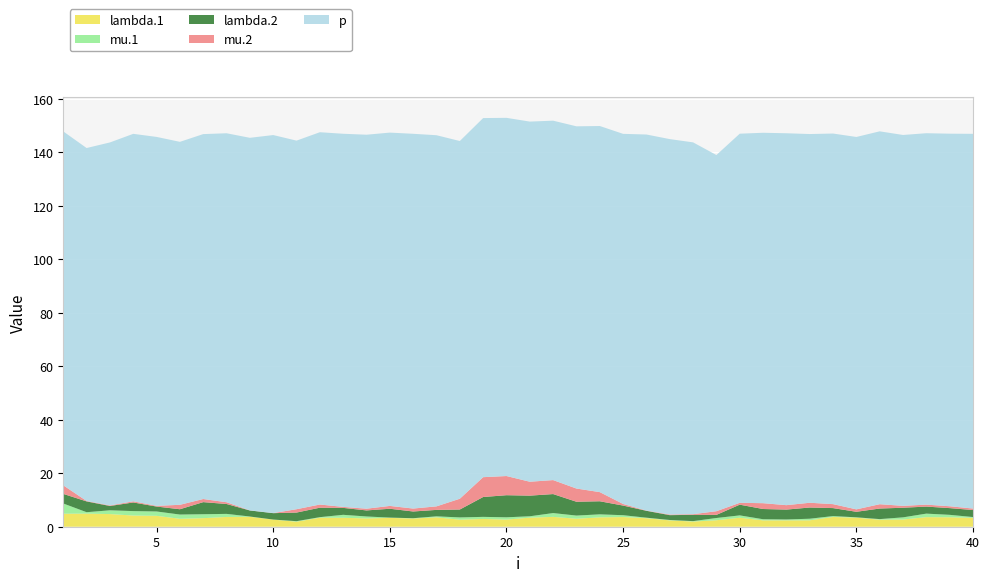

Reading left to right, extract all data points from this chart.

lambda.1: 4.9	4.9	4.7	4.2	4.1	3.0	3.2	3.7	3.7	2.7	1.9	3.4	3.4	3.1	3.3	3.1	3.5	2.6	2.9	2.7	3.4	3.7	3.0	3.5	3.6	3.2	2.4	1.9	2.4	3.4	2.4	2.4	2.4	3.6	3.4	2.6	2.7	3.6	3.5	3.3
mu.1: 3.8	0.5	1.4	1.7	1.6	1.6	1.5	1.1	0.1	0.0	0.2	0.2	1.1	0.7	0.1	0.1	0.4	0.8	0.8	0.9	0.5	1.4	1.2	1.1	0.7	0.2	0.1	0.2	0.8	0.9	0.4	0.3	0.6	0.3	0.1	0.2	0.8	1.3	0.9	0.3
lambda.2: 3.6	4.0	1.6	3.2	1.8	2.0	4.5	3.7	2.3	2.4	3.2	3.5	2.6	2.3	3.3	2.5	2.4	3.0	7.4	8.3	7.7	7.1	5.2	4.9	3.6	2.6	1.8	2.3	1.2	4.0	3.8	3.7	4.2	3.0	2.1	4.0	3.6	2.6	2.5	2.6
mu.2: 3.2	0.2	0.2	0.4	0.3	1.7	1.2	0.7	0.0	0.0	1.3	1.2	0.4	0.6	1.1	1.1	1.3	4.0	7.4	7.2	5.2	5.2	4.9	3.4	0.6	0.1	0.2	0.3	1.4	0.7	2.2	1.7	1.8	1.5	0.9	1.6	0.7	0.7	0.7	0.6
p: 132.3	132.0	135.7	137.4	137.9	135.7	136.4	138.0	139.3	141.3	137.8	139.2	139.5	139.8	139.6	140.1	138.8	133.7	134.3	133.9	134.6	134.4	135.4	136.9	138.4	140.6	140.4	139.0	133.2	138.0	138.5	139.0	137.9	138.6	139.2	139.4	138.7	138.9	139.3	140.1